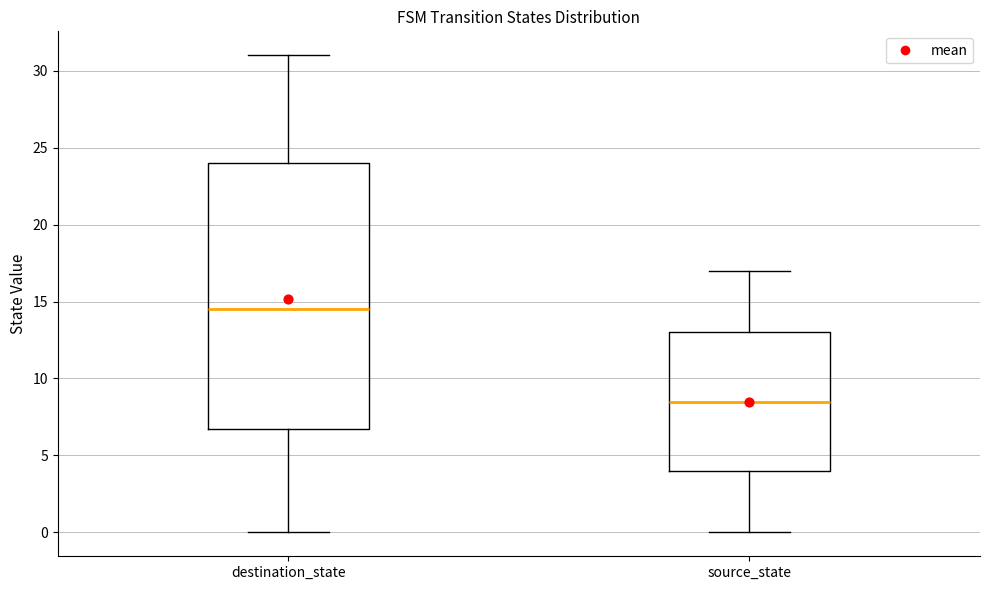

Where does the upper whisker of the box for source_state end on the y-axis? The values are not printed on the chart, so give them approximately, as read against the axis.

17.0